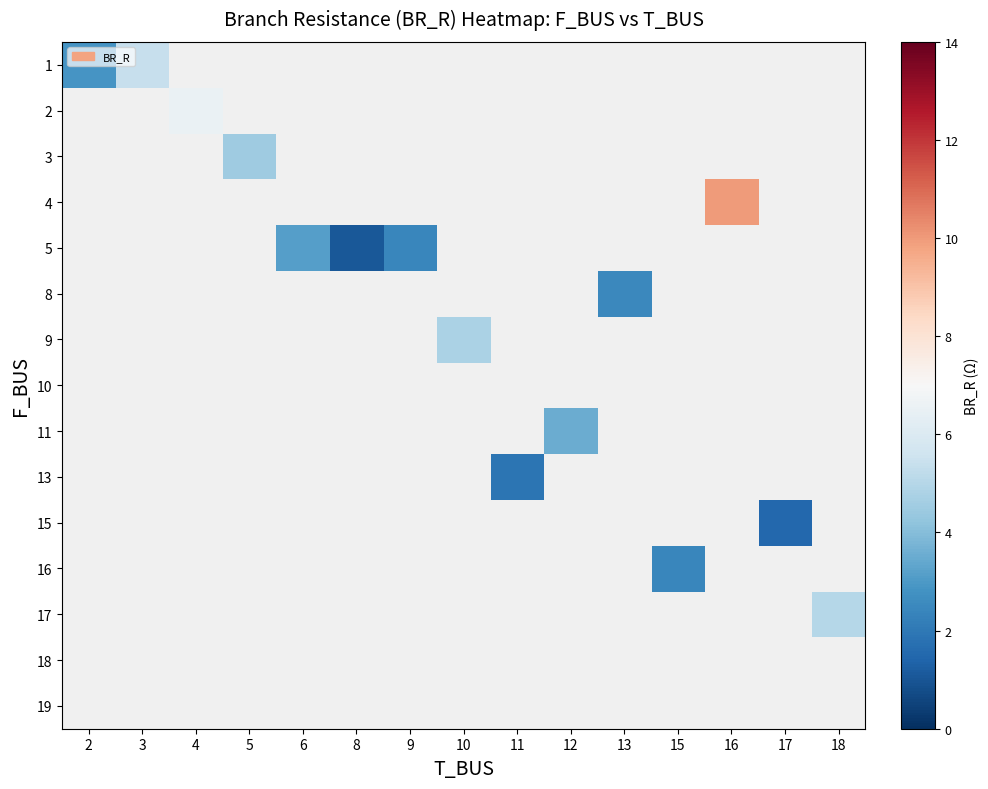

Rank the series by their maximum value, from highest to lowest.

1, 2, 3, 4, 5, 8, 9, 10, 11, 13, 15, 16, 17, 18, 19